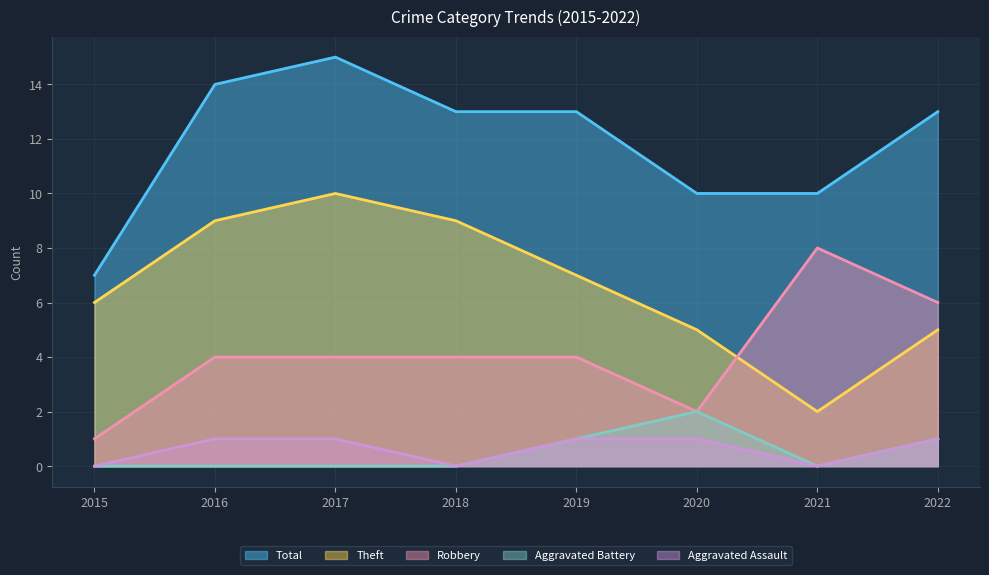

Which series has the widest spread of values?

Theft